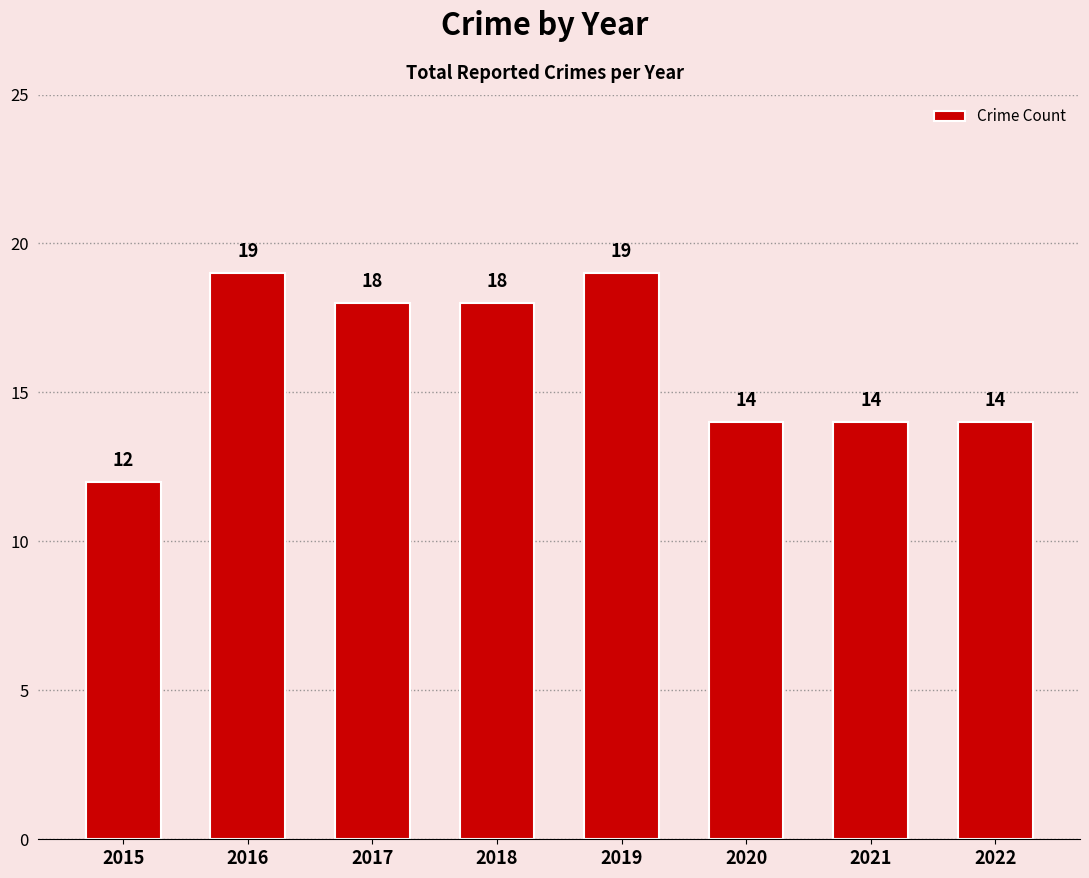

Which category has the lowest value across all series?

2015